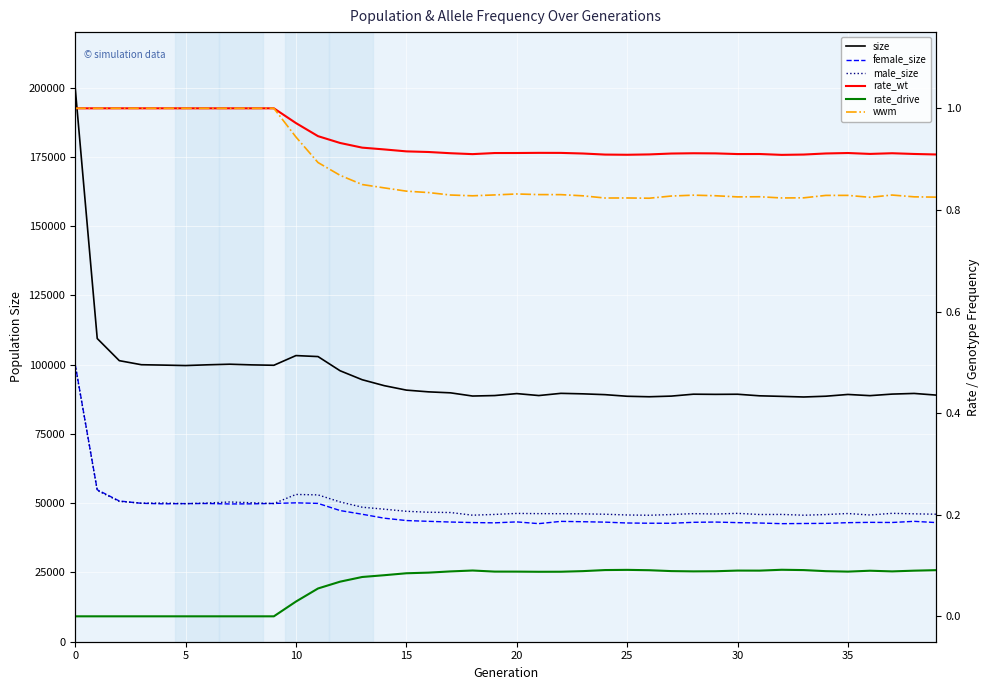

What is the difference between the maximum and second lowest values in the male_size series?

54252.0